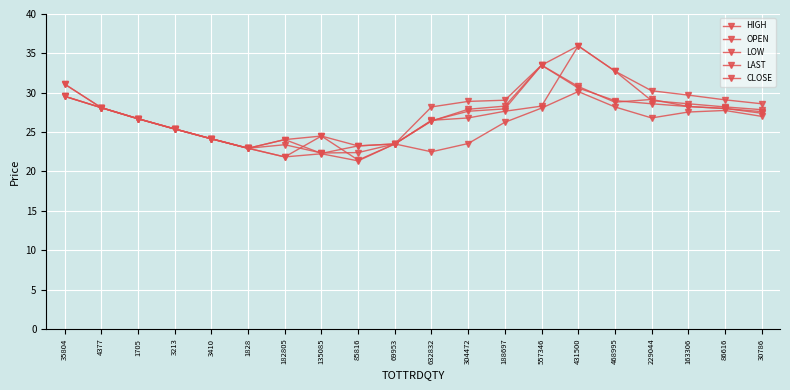

Which series has the widest spread of values?

OPEN